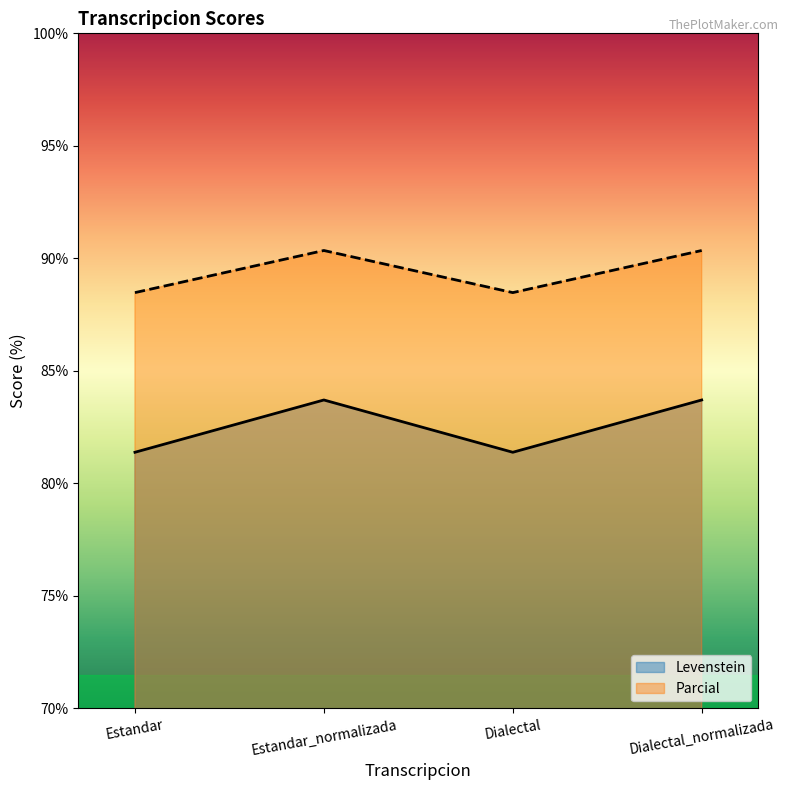

Count the number of categories in the chart.

4